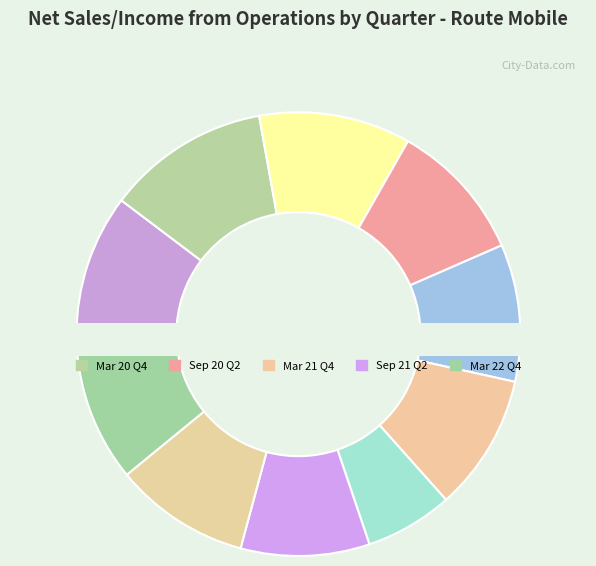

Count the number of slices in the pie.

10